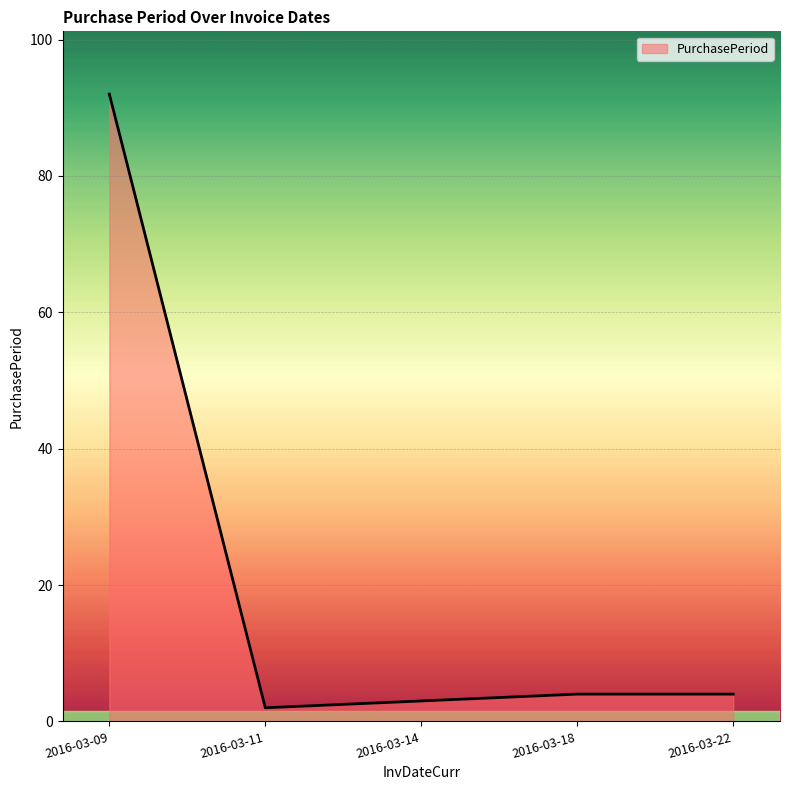

What is the ratio of the value at 2016-03-09 to the value at 2016-03-18?

23.0